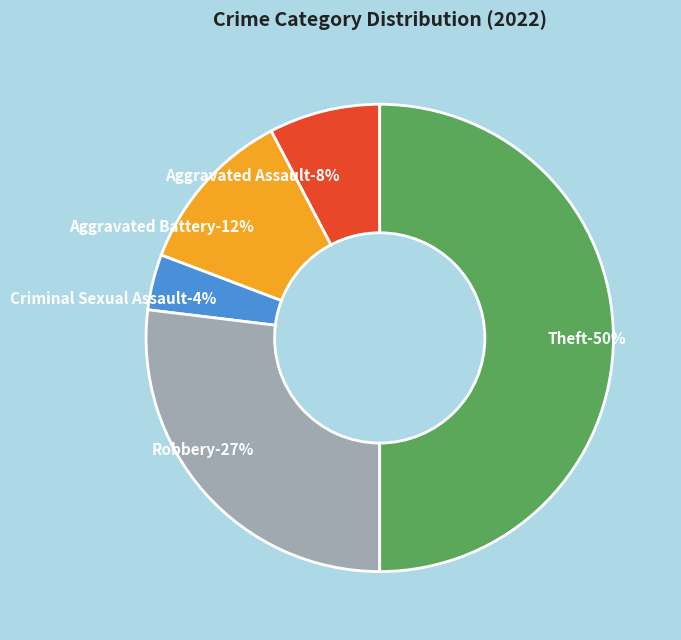

Rank the categories by value from lowest to highest.

Criminal Sexual Assault, Aggravated Assault, Aggravated Battery, Robbery, Theft